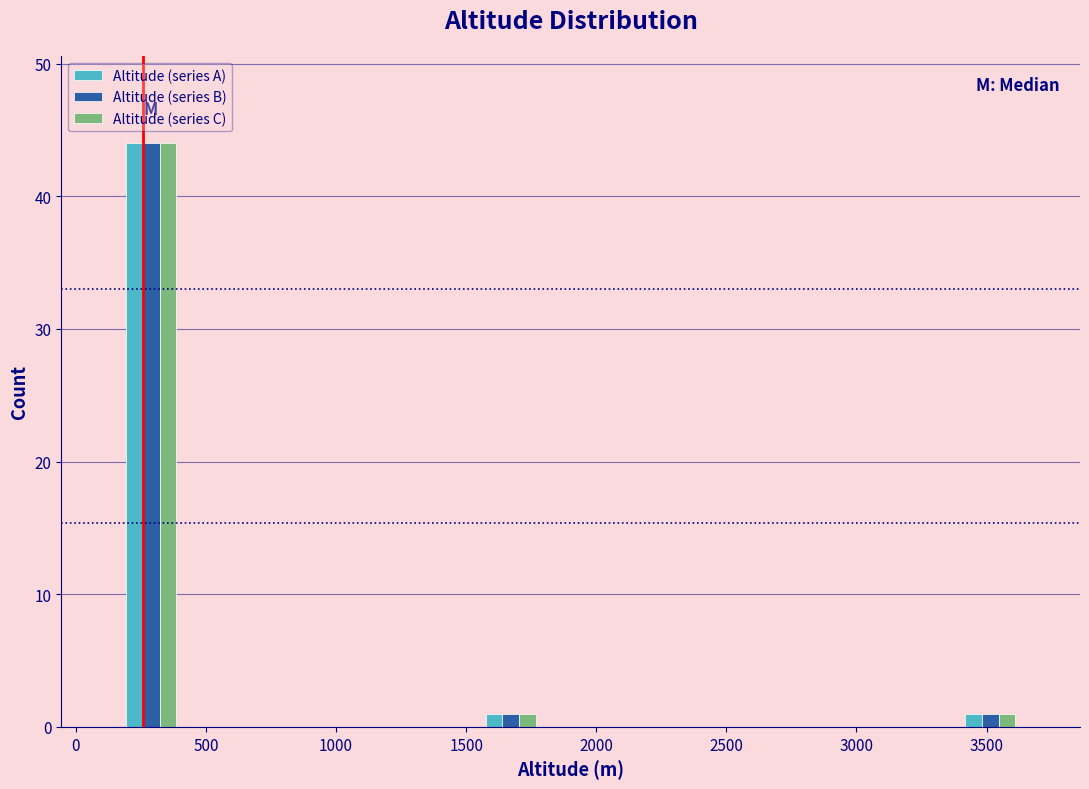

Reading left to right, transcribe this chart: for each range on the x-axis, give the height of each series' bar. Neither the bar edges nor the heights are printed on the chart, so give them approximately, as read against the axes.

150 to 400: Altitude (series A)=44	Altitude (series B)=44	Altitude (series C)=44
400 to 650: Altitude (series A)=0	Altitude (series B)=0	Altitude (series C)=0
650 to 850: Altitude (series A)=0	Altitude (series B)=0	Altitude (series C)=0
850 to 1100: Altitude (series A)=0	Altitude (series B)=0	Altitude (series C)=0
1100 to 1350: Altitude (series A)=0	Altitude (series B)=0	Altitude (series C)=0
1350 to 1550: Altitude (series A)=0	Altitude (series B)=0	Altitude (series C)=0
1550 to 1800: Altitude (series A)=1	Altitude (series B)=1	Altitude (series C)=1
1800 to 2000: Altitude (series A)=0	Altitude (series B)=0	Altitude (series C)=0
2000 to 2250: Altitude (series A)=0	Altitude (series B)=0	Altitude (series C)=0
2250 to 2500: Altitude (series A)=0	Altitude (series B)=0	Altitude (series C)=0
2500 to 2700: Altitude (series A)=0	Altitude (series B)=0	Altitude (series C)=0
2700 to 2950: Altitude (series A)=0	Altitude (series B)=0	Altitude (series C)=0
2950 to 3150: Altitude (series A)=0	Altitude (series B)=0	Altitude (series C)=0
3150 to 3400: Altitude (series A)=0	Altitude (series B)=0	Altitude (series C)=0
3400 to 3650: Altitude (series A)=1	Altitude (series B)=1	Altitude (series C)=1